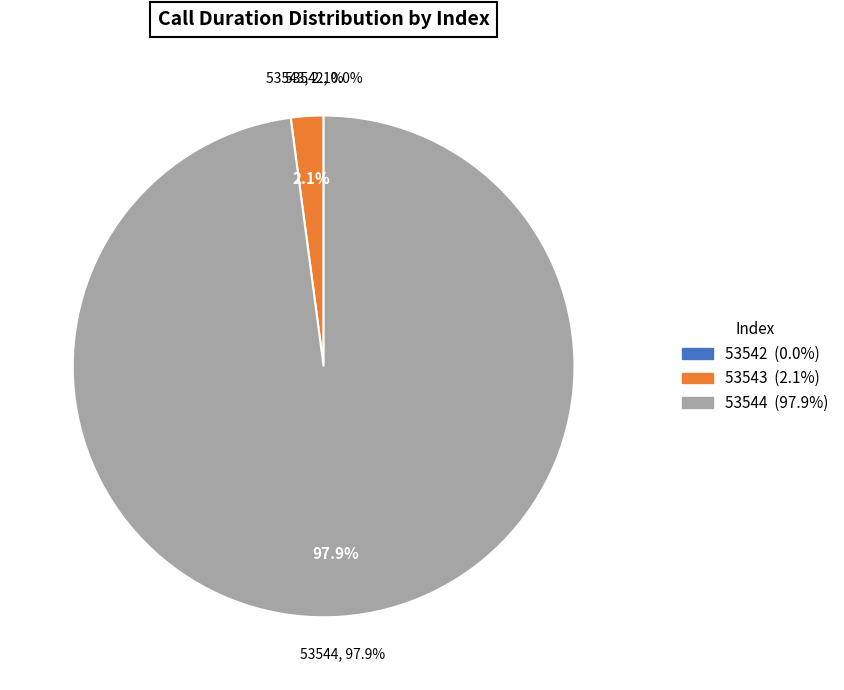

To the nearest percent, what is the average slice percentage?

33%